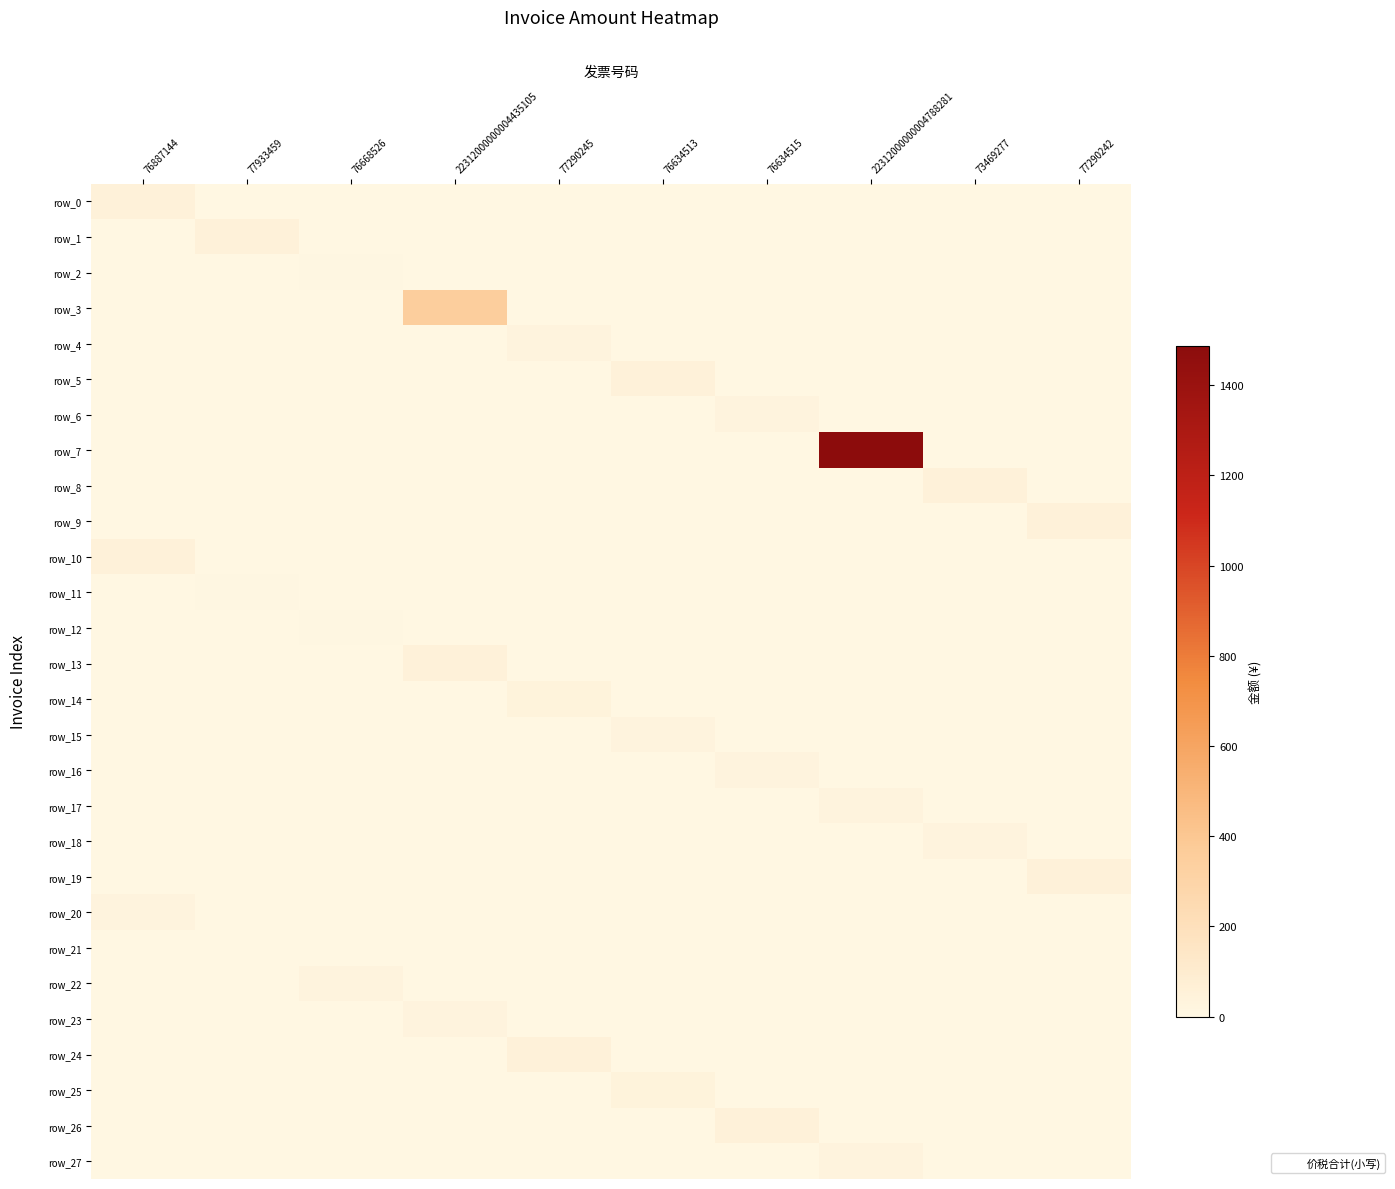

Where is row_3 nearest to the value 174?

76887144